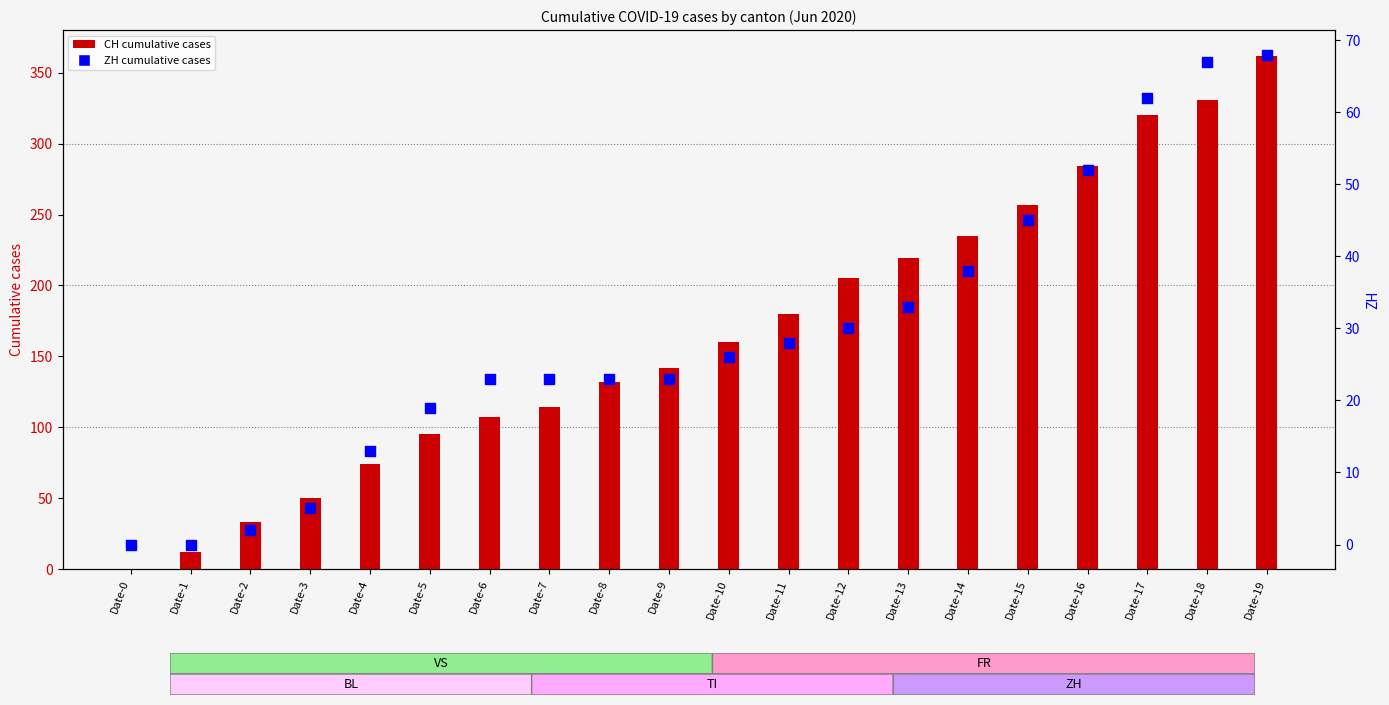

Is the value of ZH at Date-14 greater than the value of CH at Date-9?

No